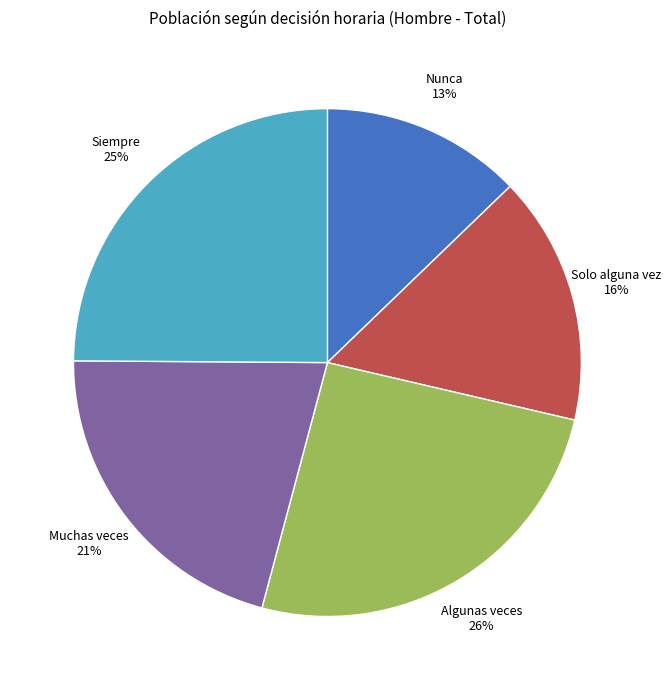

Count the number of slices in the pie.

5